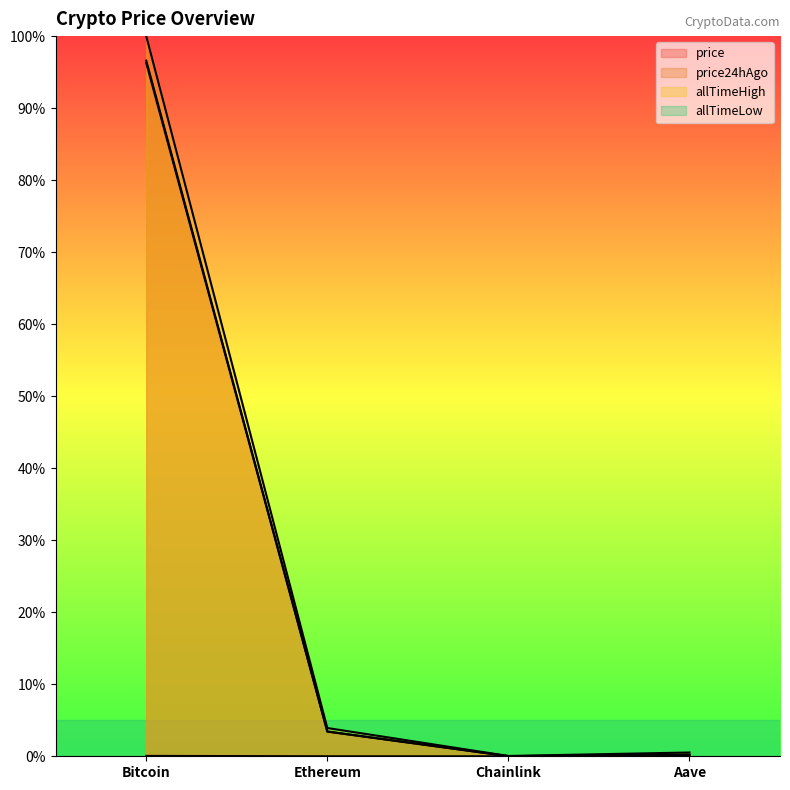

Reading left to right, transcribe all the data shown in this chart.

price: 1.0	0.0	0.0	0.0
price24hAgo: 1.0	0.0	0.0	0.0
allTimeHigh: 1.0	0.0	0.0	0.0
allTimeLow: 0.0	0.0	0.0	0.0